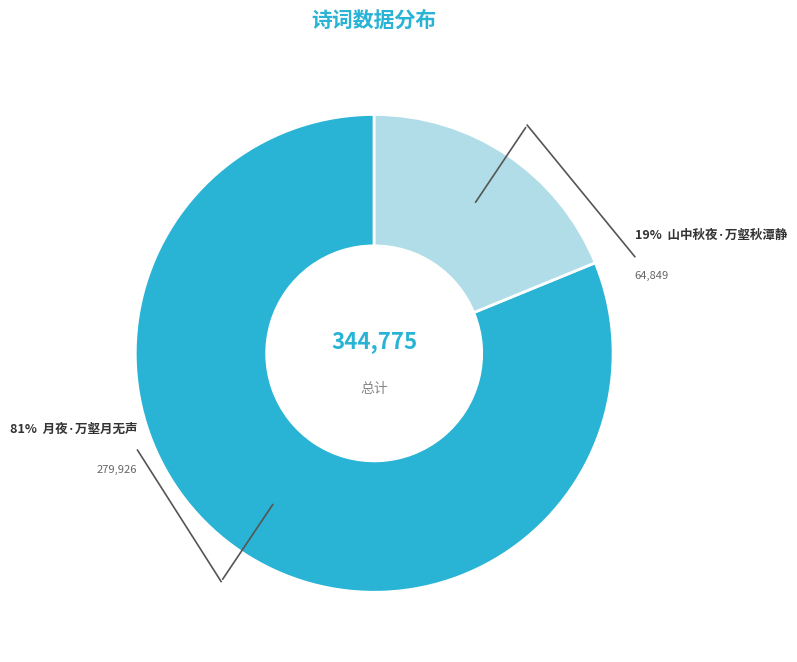

Count the number of slices in the pie.

2